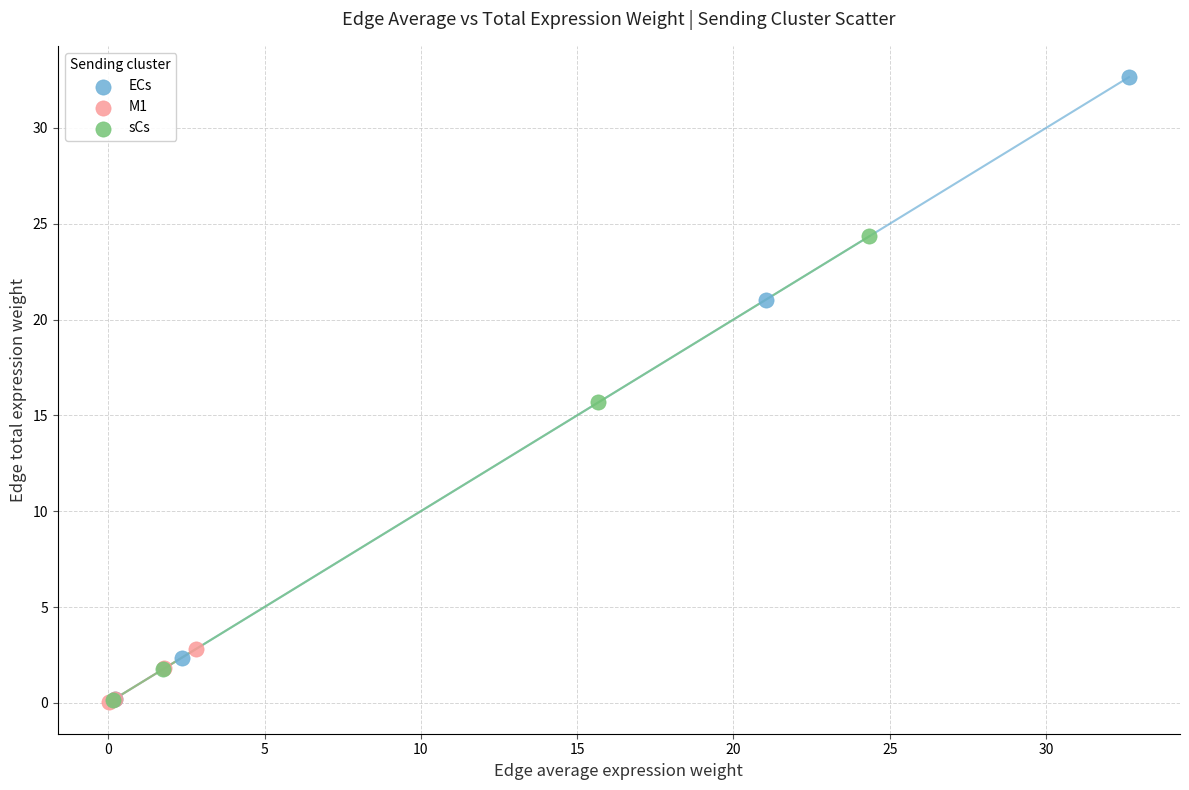

Which series reaches the maximum Y coordinate?

ECs